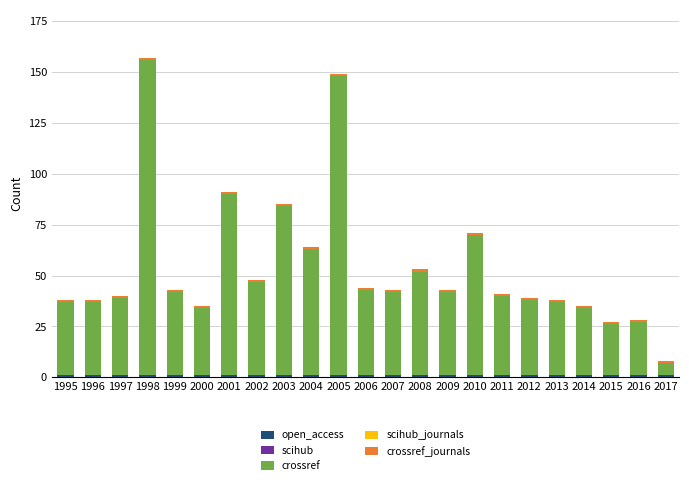

At 2011, list the series in order from smallest to largest.

scihub, scihub_journals, open_access, crossref_journals, crossref